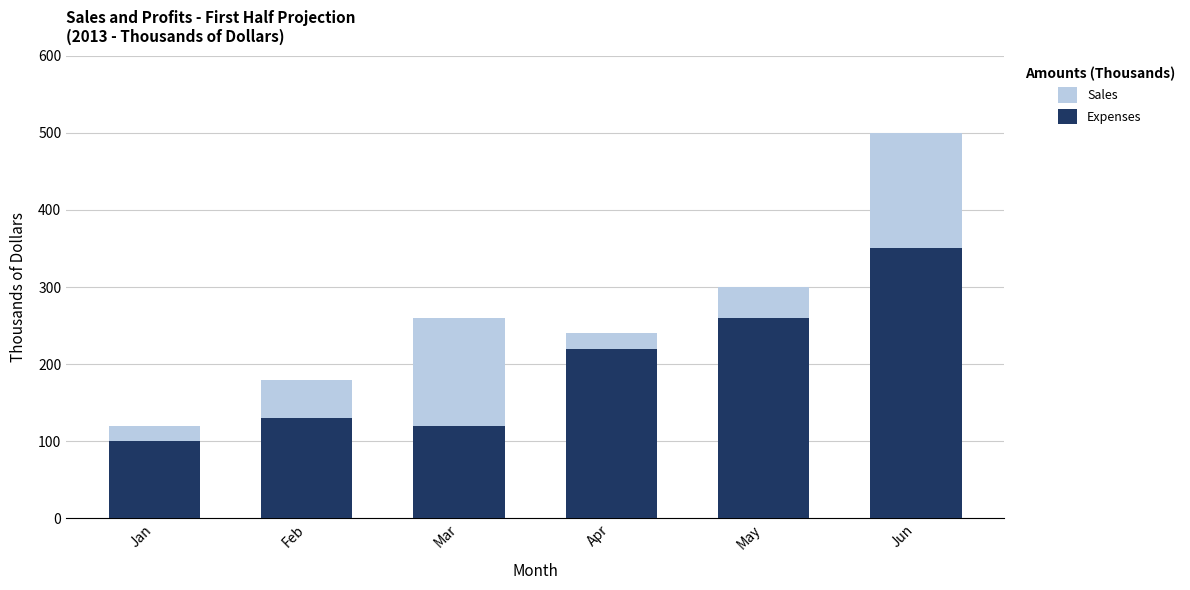

What is the average value of the Expenses series?

197